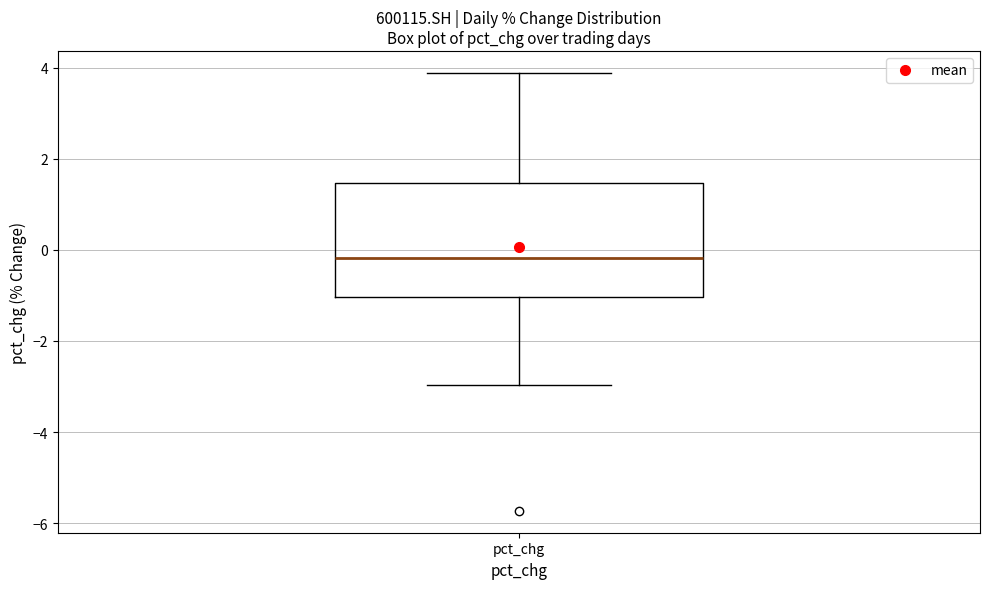

Where is the upper edge of the box for pct_chg on the y-axis? The values are not printed on the chart, so give them approximately, as read against the axis.

1.4